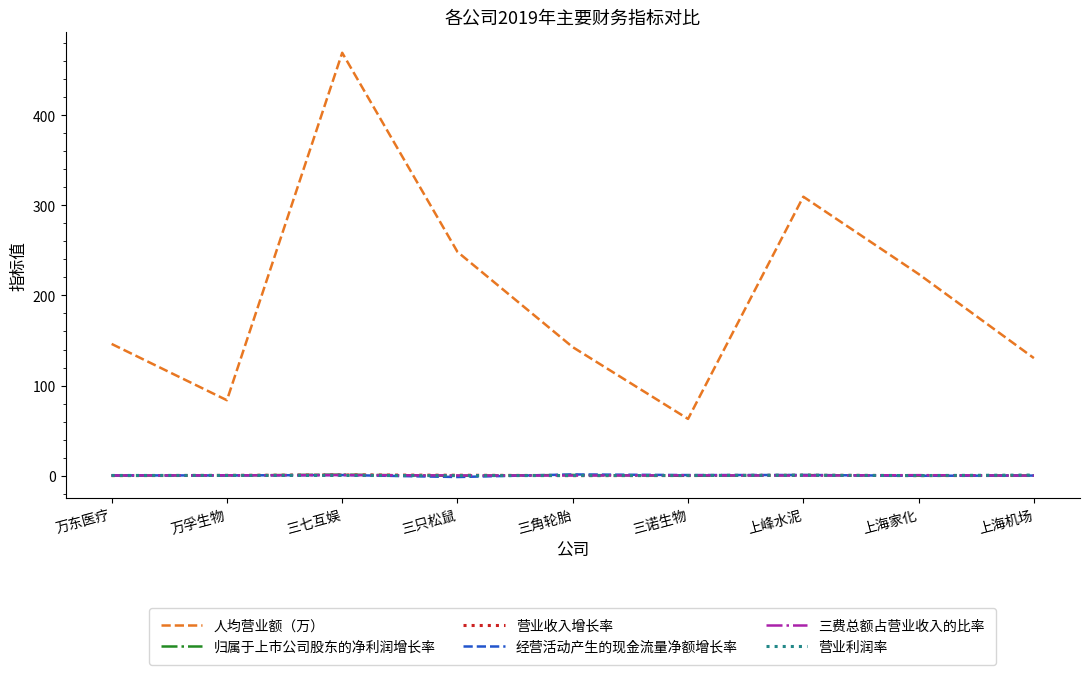

At which category does 人均营业额（万） reach its first local valley?

万孚生物